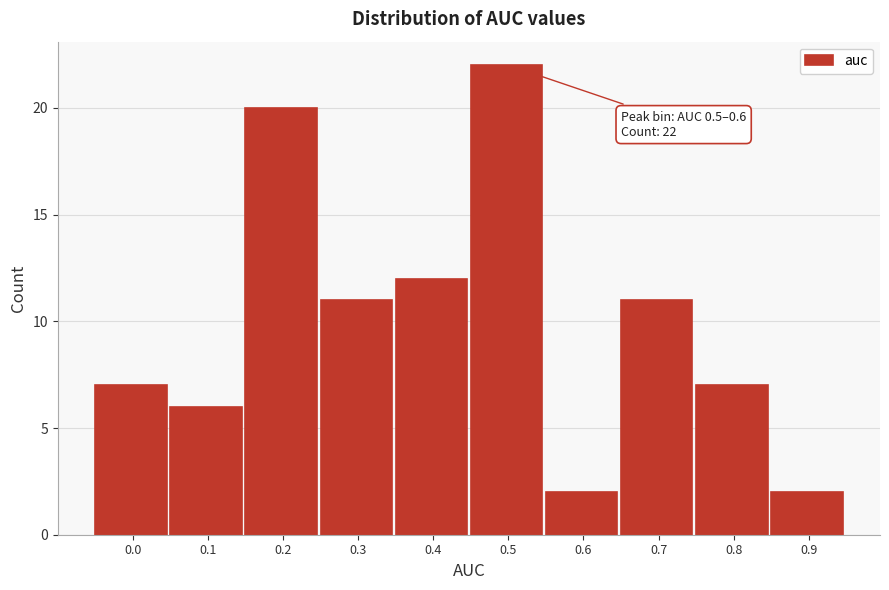

Reading left to right, transcribe all the data shown in this chart.

0.0=7	0.1=6	0.2=20	0.3=11	0.4=12	0.5=22	0.6=2	0.7=11	0.8=7	0.9=2